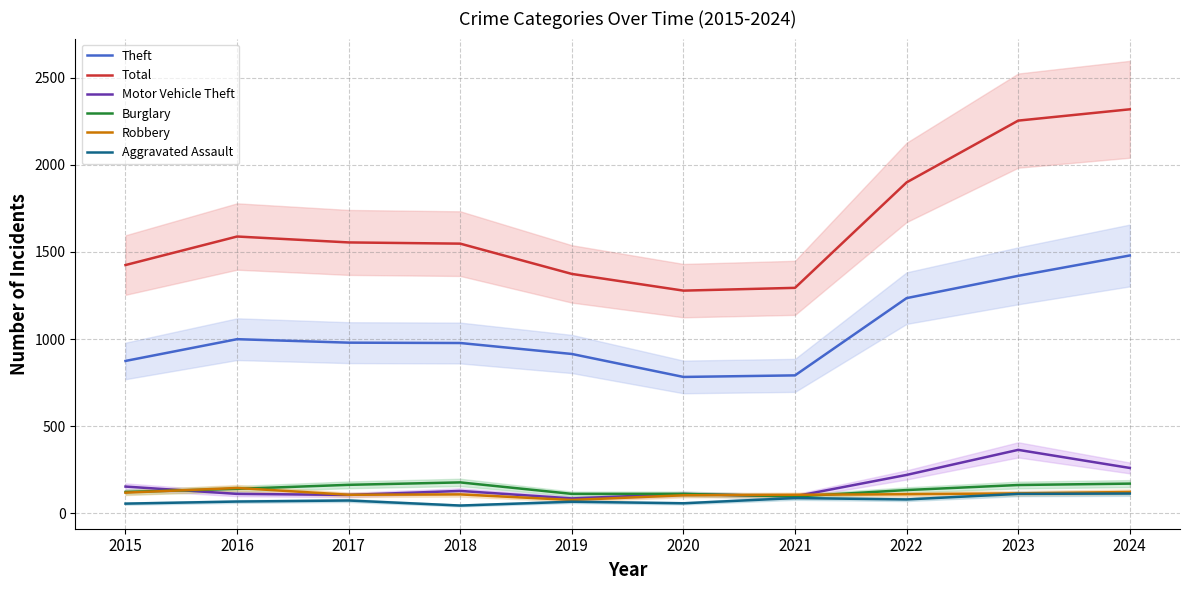

True or false: Theft and Burglary intersect in this chart.

False